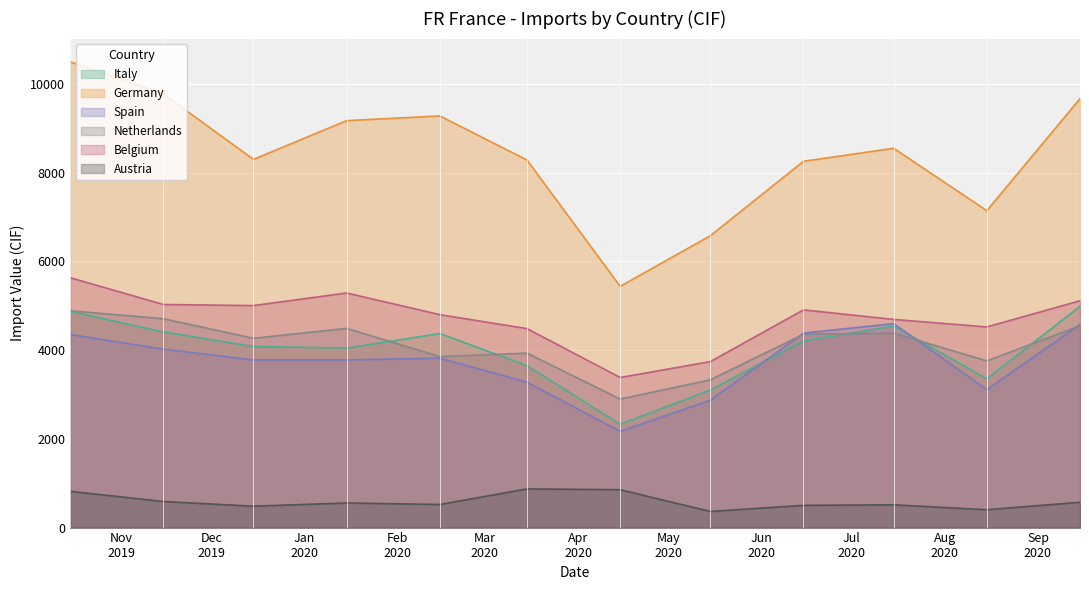

Reading left to right, transcribe all the data shown in this chart.

Italy: 4872.3	4408.5	4080.6	4045.3	4373.0	3648.2	2327.2	3099.9	4205.0	4540.9	3352.3	4986.2
Germany: 10494.2	9770.9	8297.0	9169.9	9275.9	8282.7	5436.6	6576.2	8253.5	8546.6	7141.1	9665.1
Spain: 4352.3	4020.8	3778.0	3777.9	3819.0	3275.9	2168.3	2871.2	4382.4	4595.8	3108.2	4578.1
Netherlands: 4885.4	4706.1	4265.6	4487.9	3852.9	3930.9	2896.7	3329.7	4356.8	4379.9	3756.5	4547.6
Belgium: 5631.3	5027.0	5002.6	5286.5	4797.8	4483.5	3382.2	3740.1	4906.1	4690.7	4520.9	5111.9
Austria: 816.3	587.3	482.2	554.4	520.3	871.5	853.1	363.6	500.8	512.8	402.1	570.5